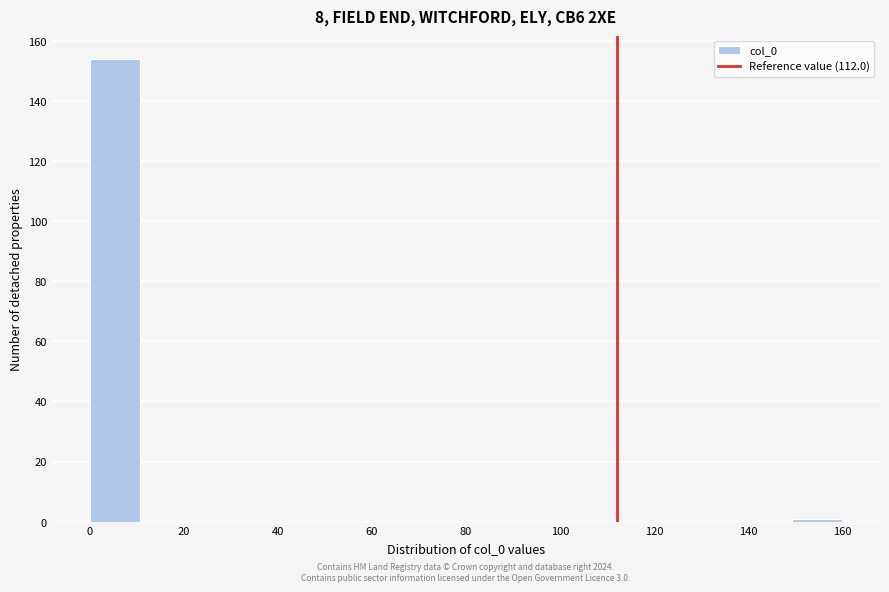

Which range on the x-axis has the tallest bar?

0 to 10